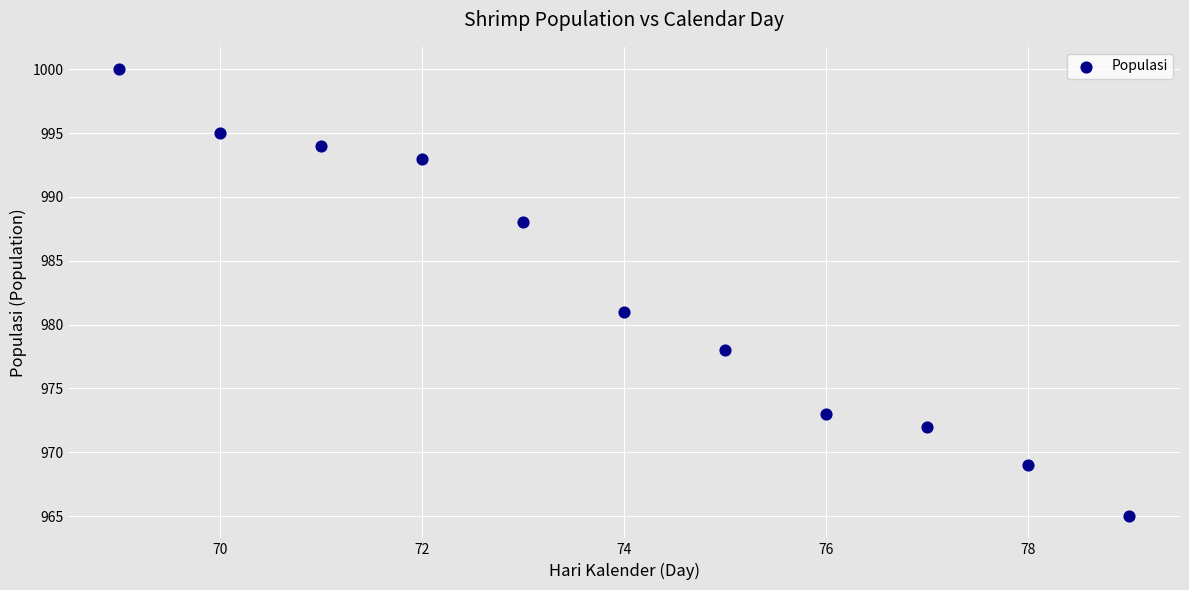

What is the average Y value?

983